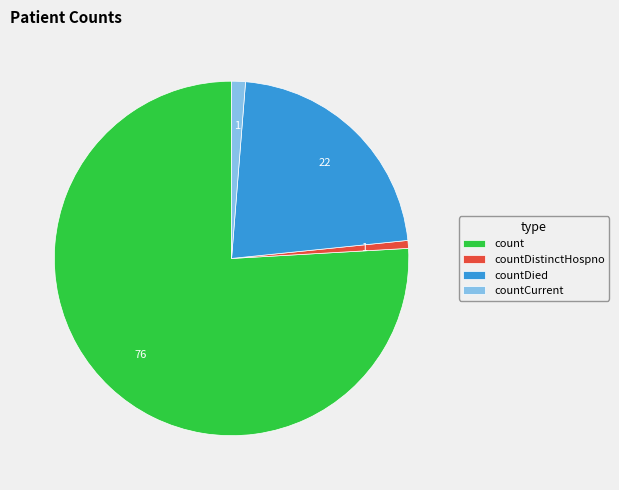

Is count the majority of the pie?

Yes